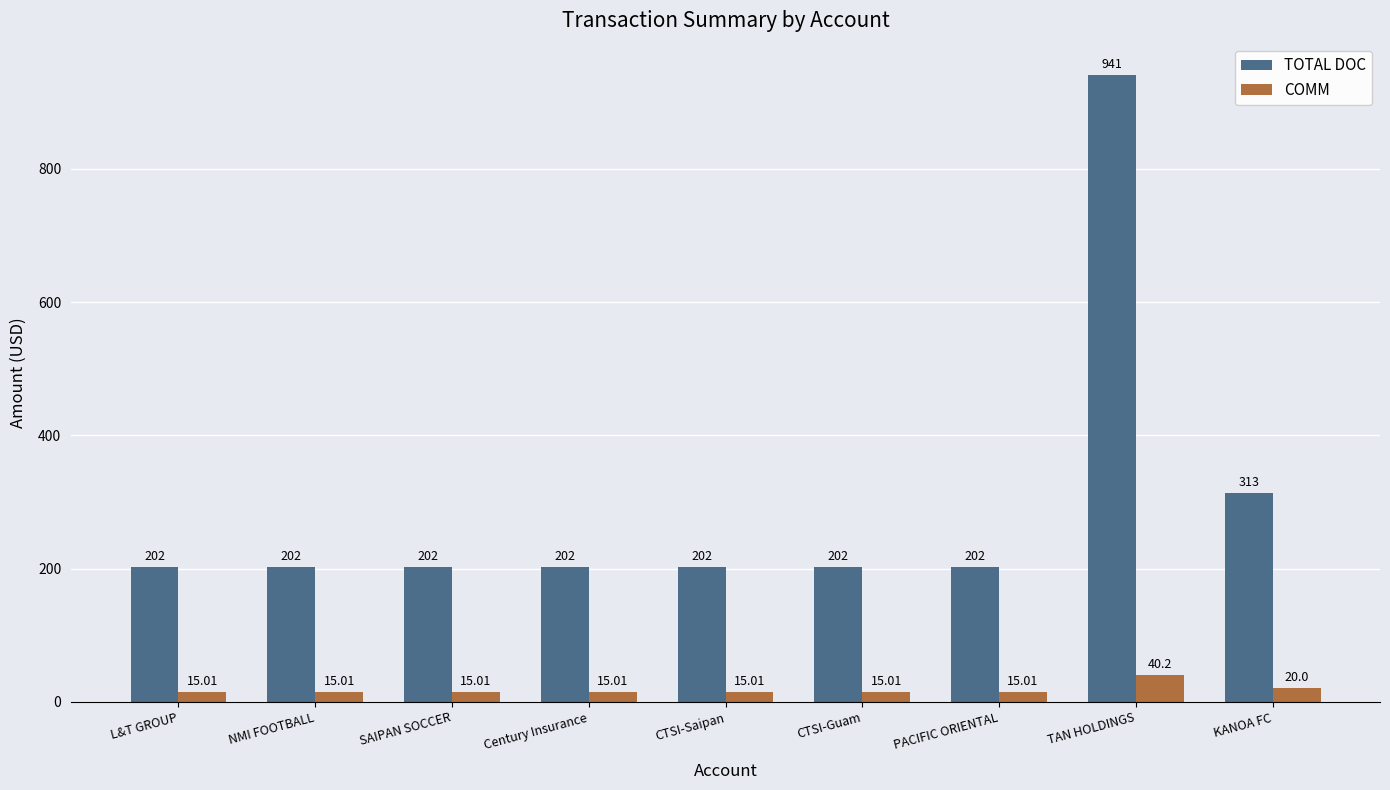

What is the label of the 6th bar from the right?

Century Insurance